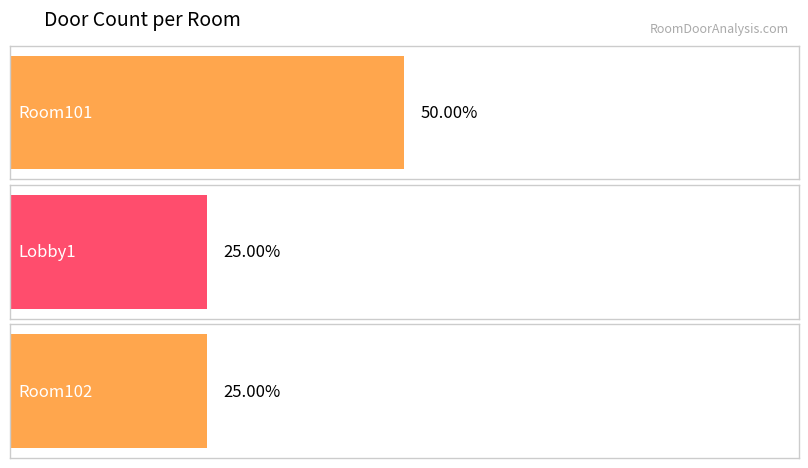

What is the difference between the maximum and minimum values?

1